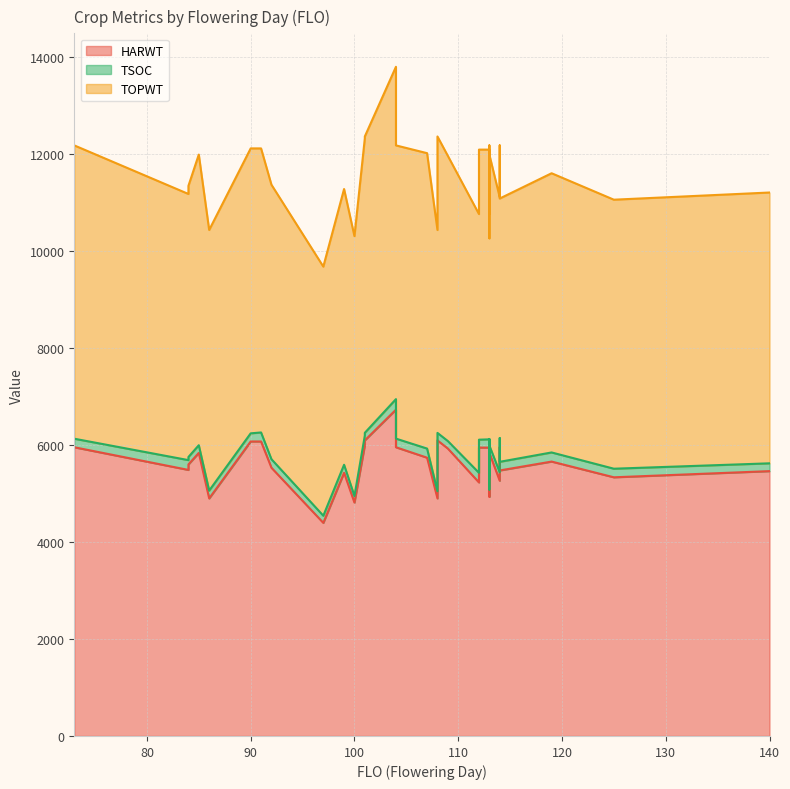

How many values in the TOPWT series exceed 11597?

16